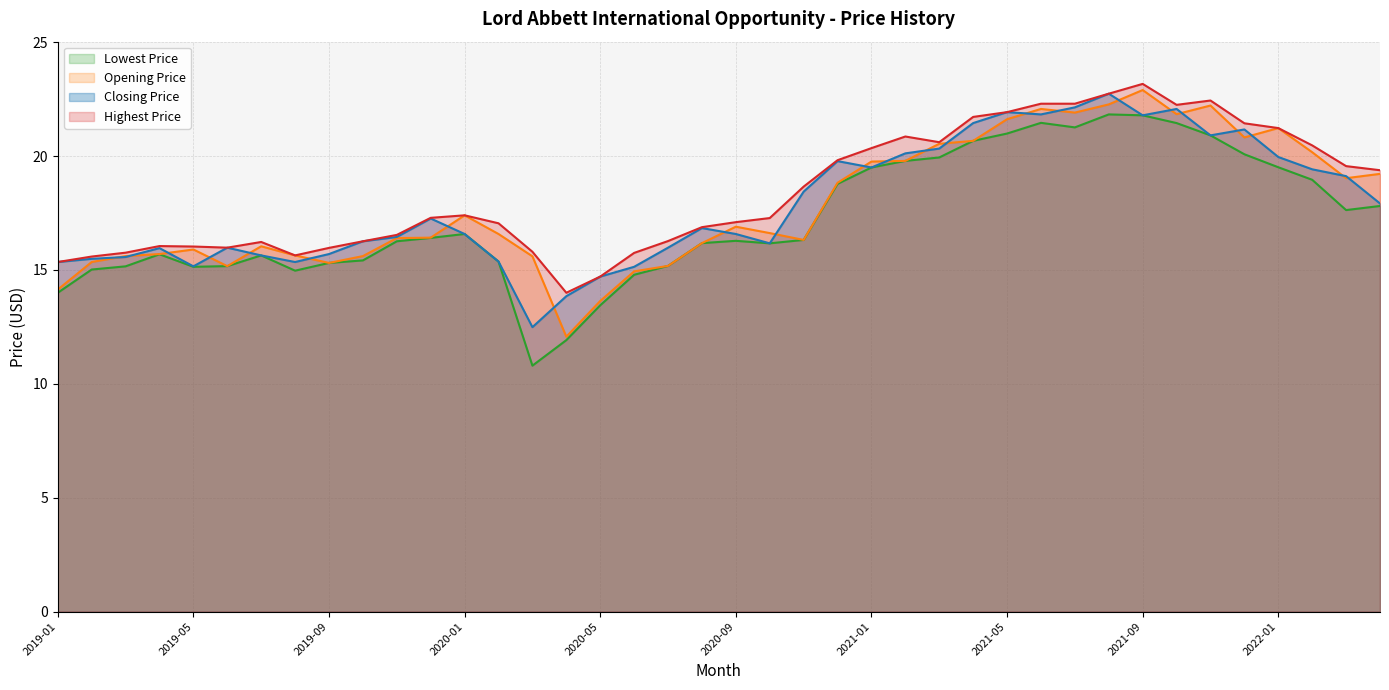

Between 2022-02 and 2019-08, which is larger?

2022-02